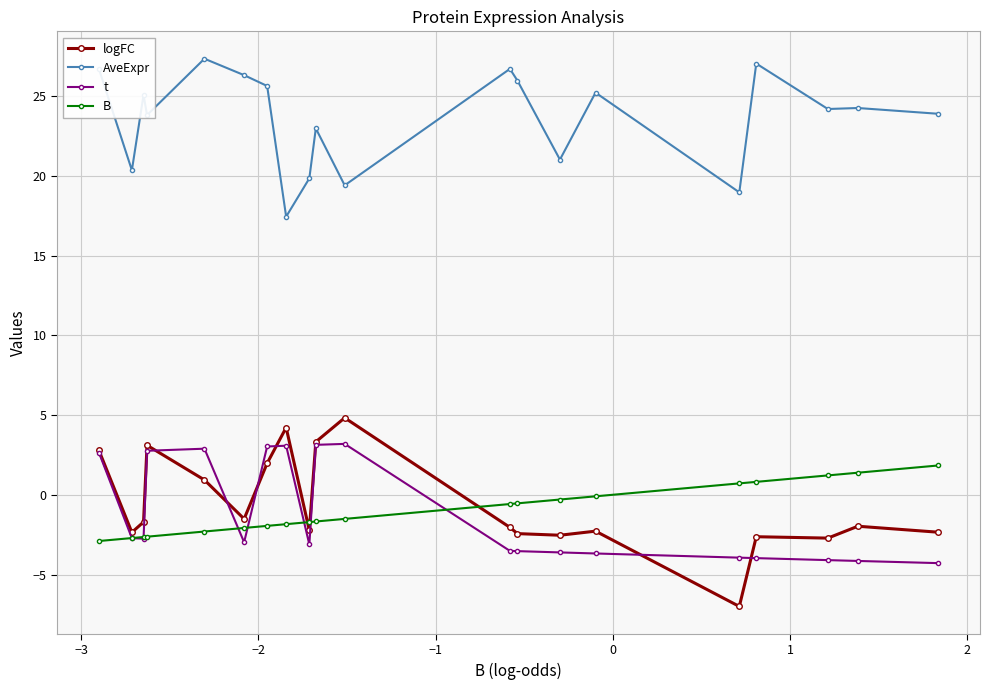

What is the average value of the AveExpr series?

23.6